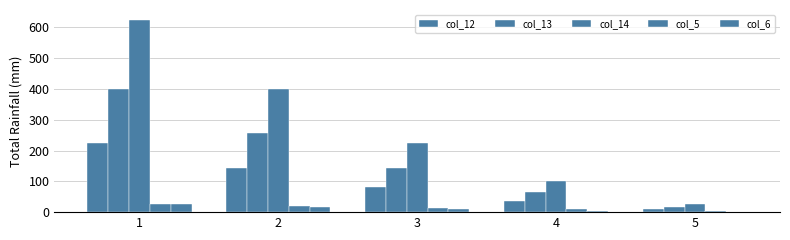

True or false: col_13 has a value of 452 at 2.

False